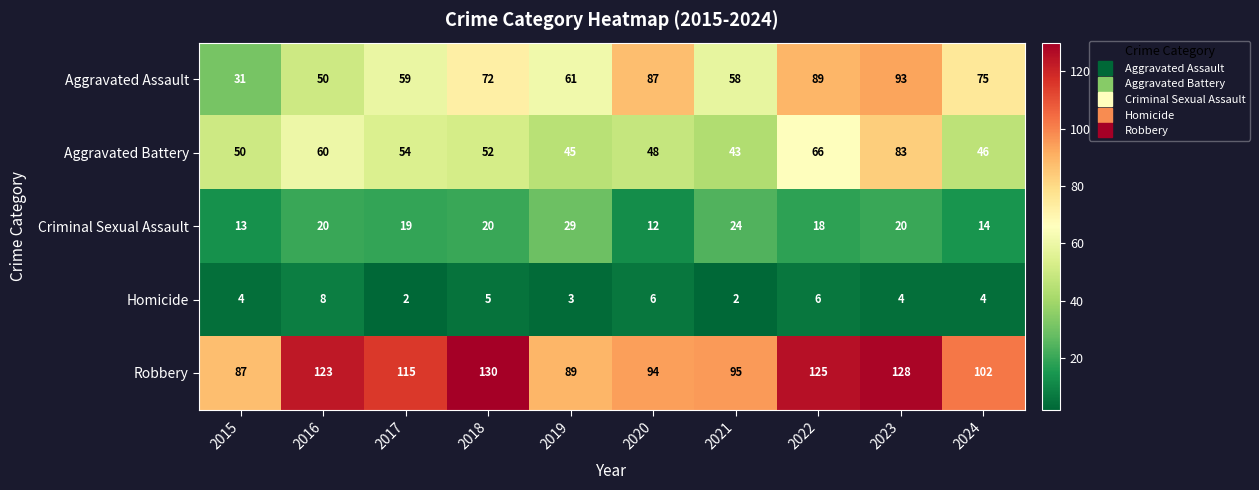

What is the difference between the highest and lowest values at 2018?

125